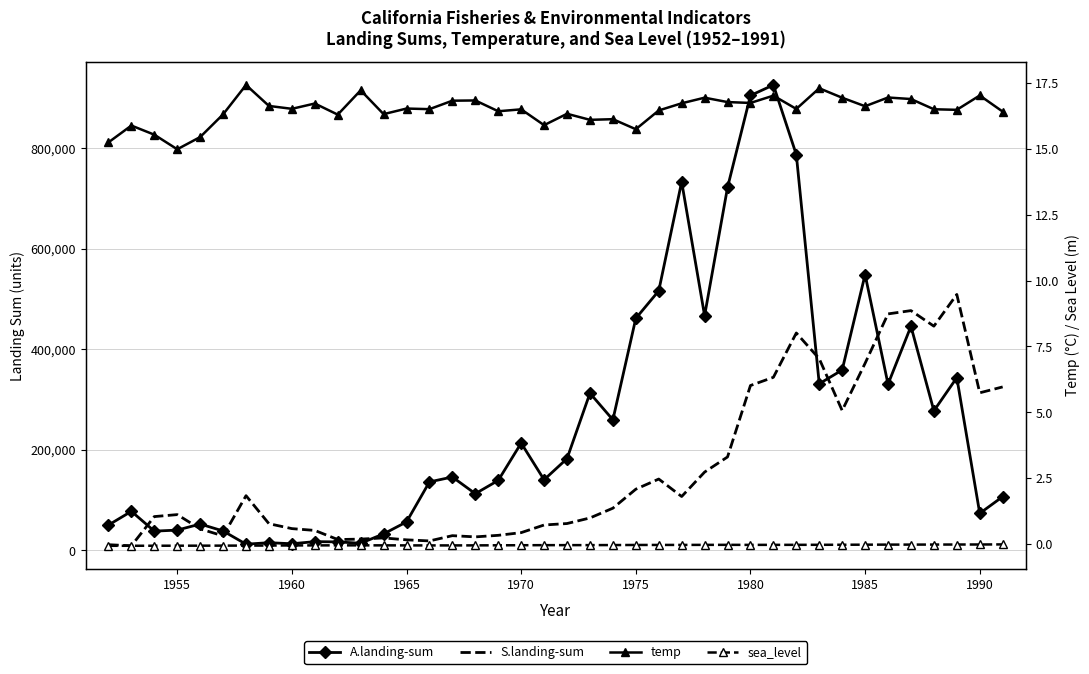

True or false: sea_level has more than 2 points higher than both neighbors.

False